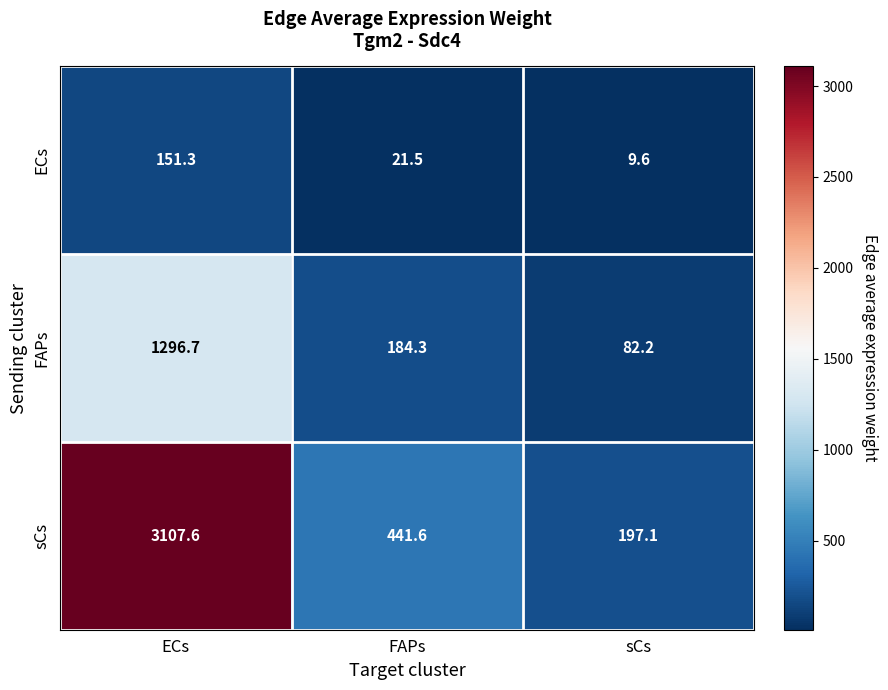

Reading left to right, extract all data points from this chart.

ECs: ECs=151.3	FAPs=21.5	sCs=9.6
FAPs: ECs=1296.7	FAPs=184.3	sCs=82.2
sCs: ECs=3107.6	FAPs=441.6	sCs=197.1